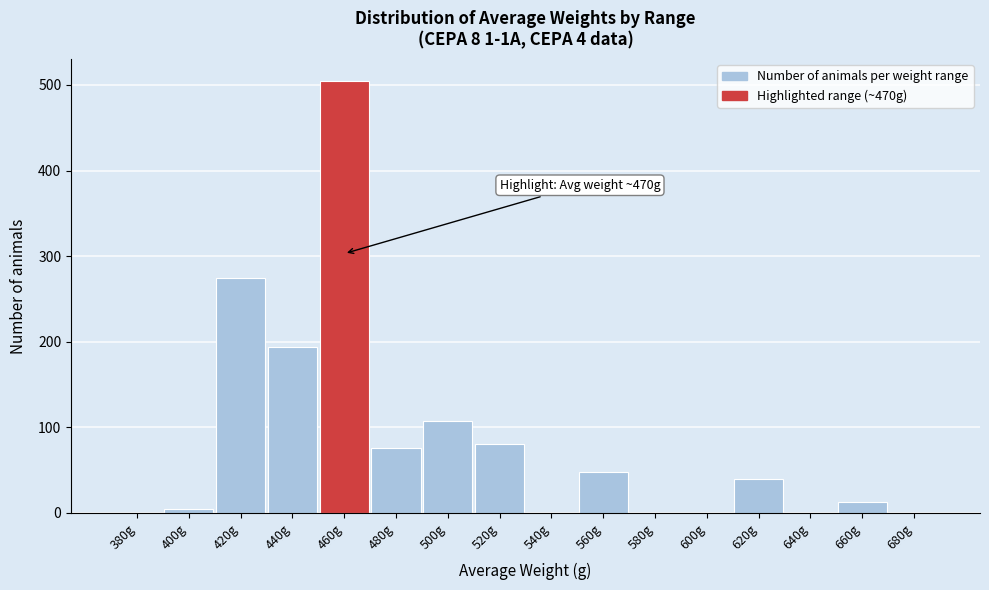

Reading right to left, list all the values displayed in this chart.

680g=0	660g=13	640g=0	620g=40	600g=0	580g=0	560g=48	540g=0	520g=80	500g=108	480g=76	460g=505	440g=194	420g=275	400g=5	380g=0